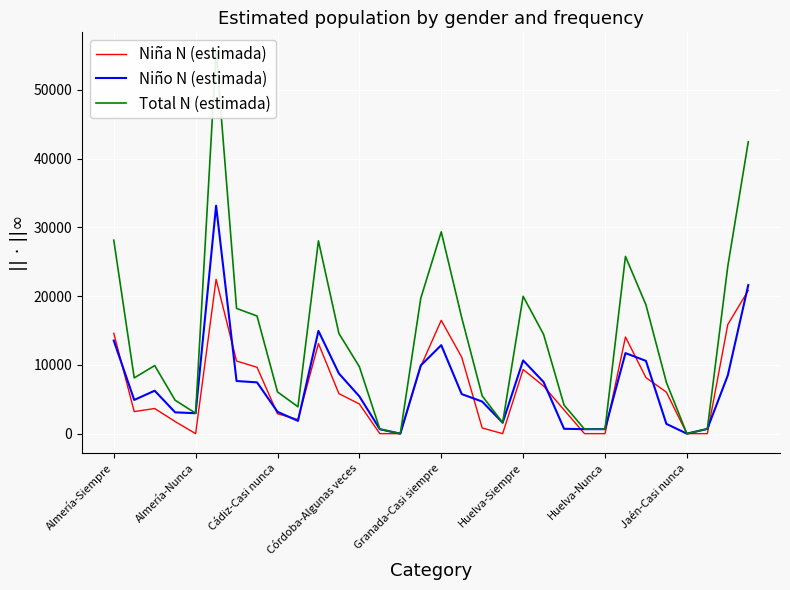

What is the approximate value of Total N (estimada) at 13?

647